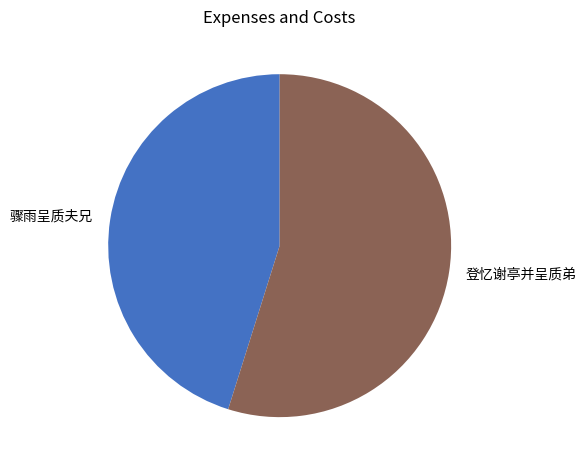

Approximately how many times larger is the value at 骤雨呈质夫兄 compared to 登忆谢亭并呈质弟?

0.8